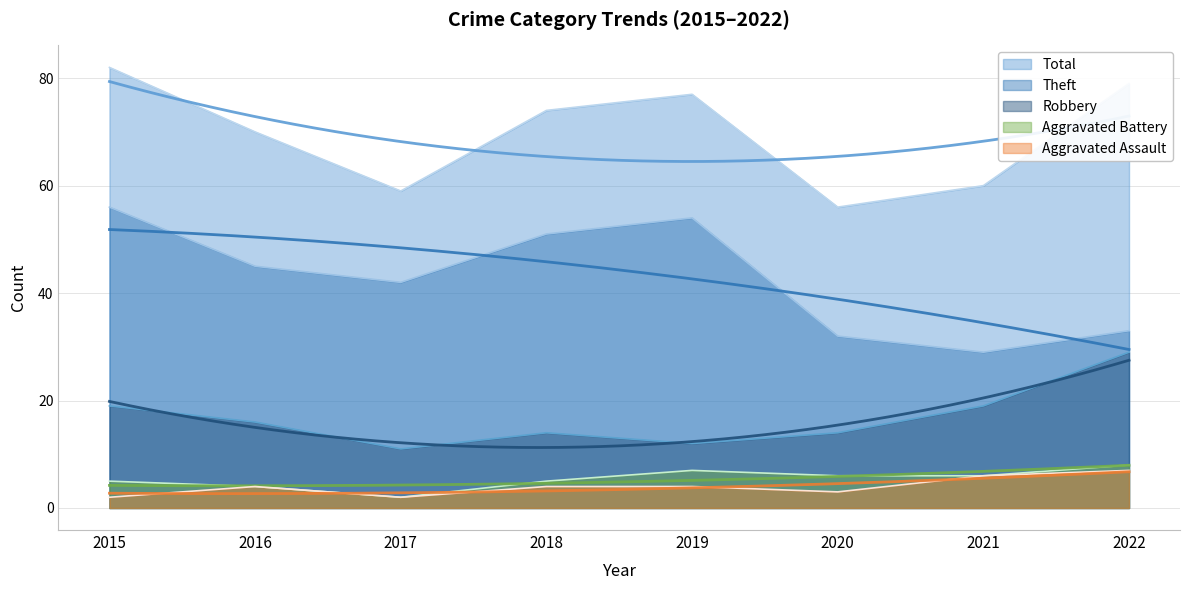

List the series in order of their peak value, lowest first.

Aggravated Assault, Aggravated Battery, Robbery, Theft, Total